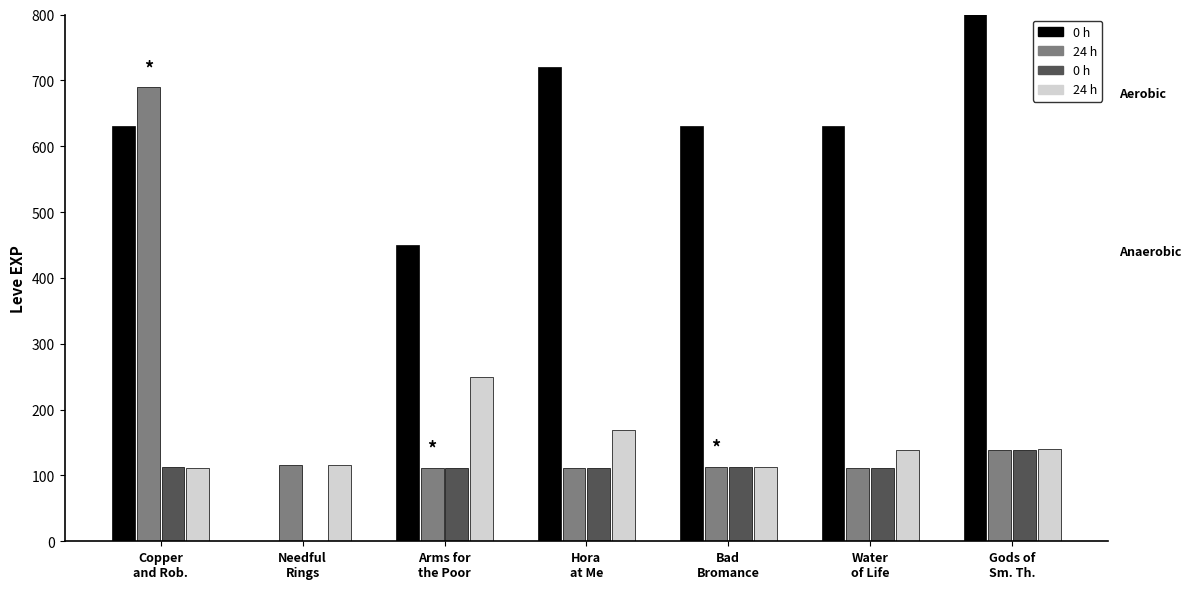

What is the value of the 0 h bar at the 6th from the left?

112